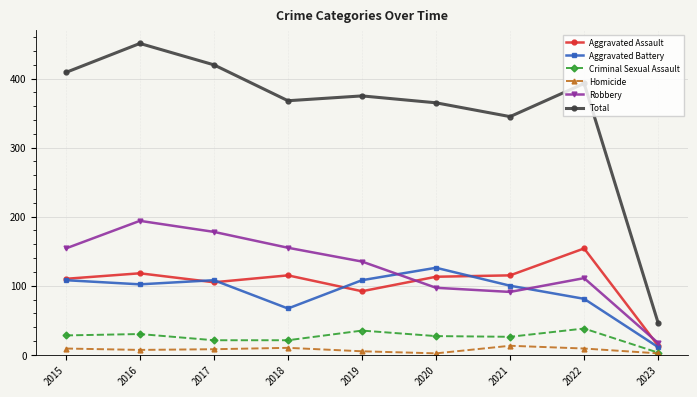

What is the average value of the Criminal Sexual Assault series?

25